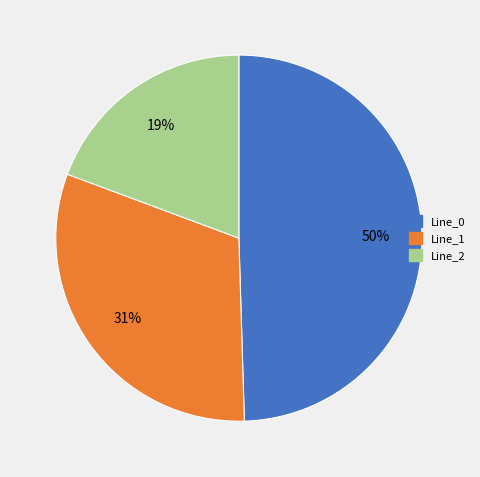

Is there a majority slice in this chart?

No